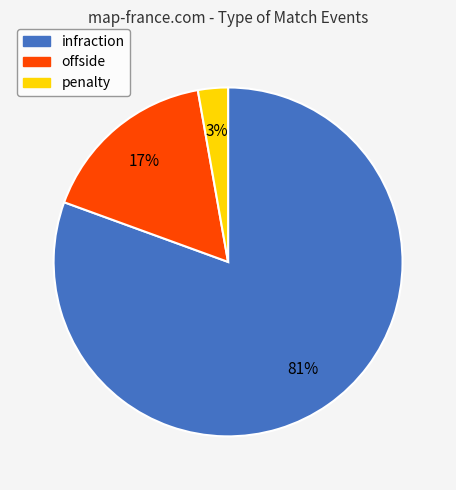

How many slices are in this pie chart?

3